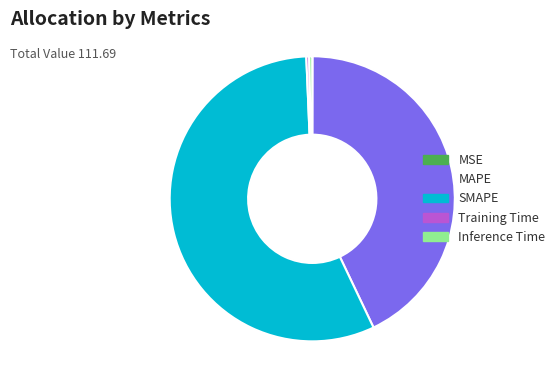

The Inference Time slice represents 0% of the pie. True or false?

True